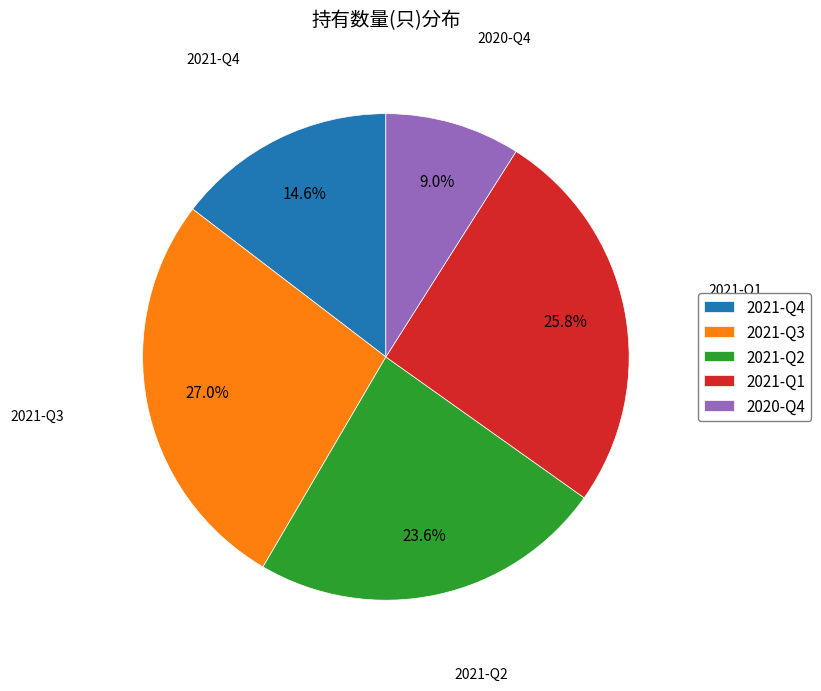

Rank the categories by value from highest to lowest.

2021-Q3, 2021-Q1, 2021-Q2, 2021-Q4, 2020-Q4